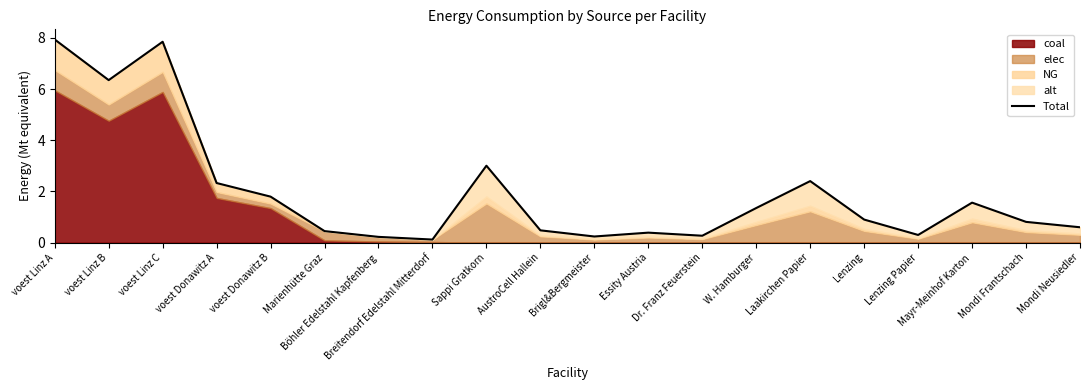

How many interior local peaks (higher than both neighbors) does the data have?

5